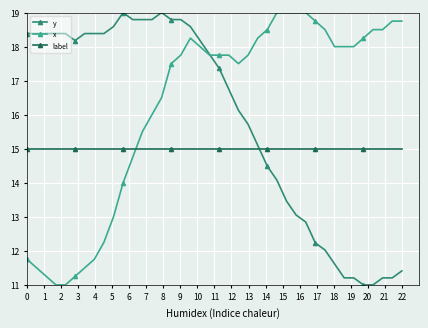

Rank the series by their average value, from highest to lowest.

x, y, label